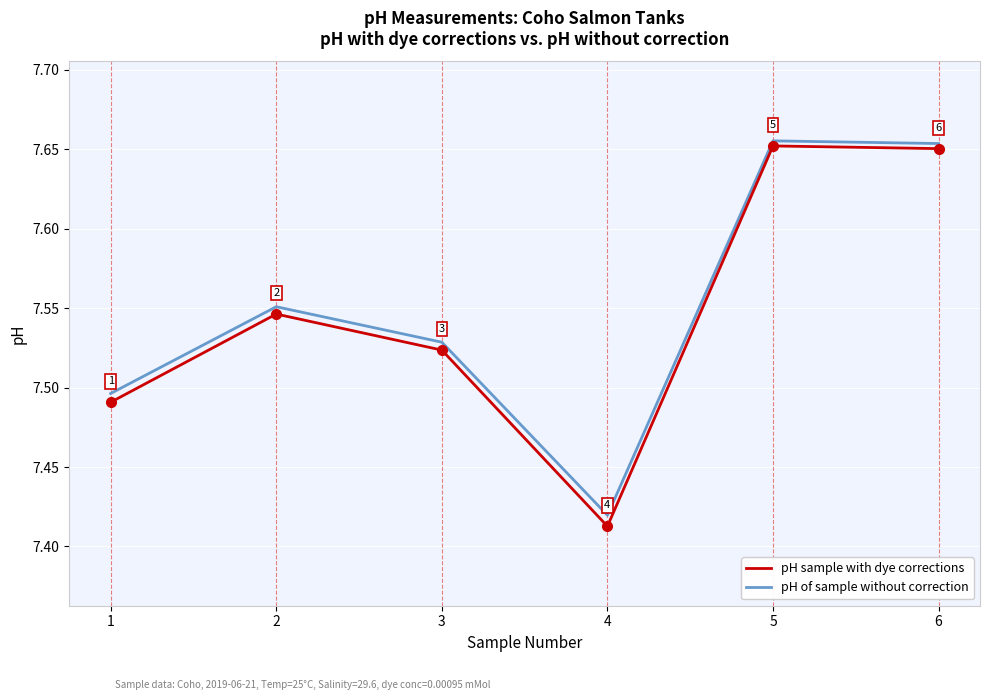

At which label does pH of sample without correction reach its peak?

5